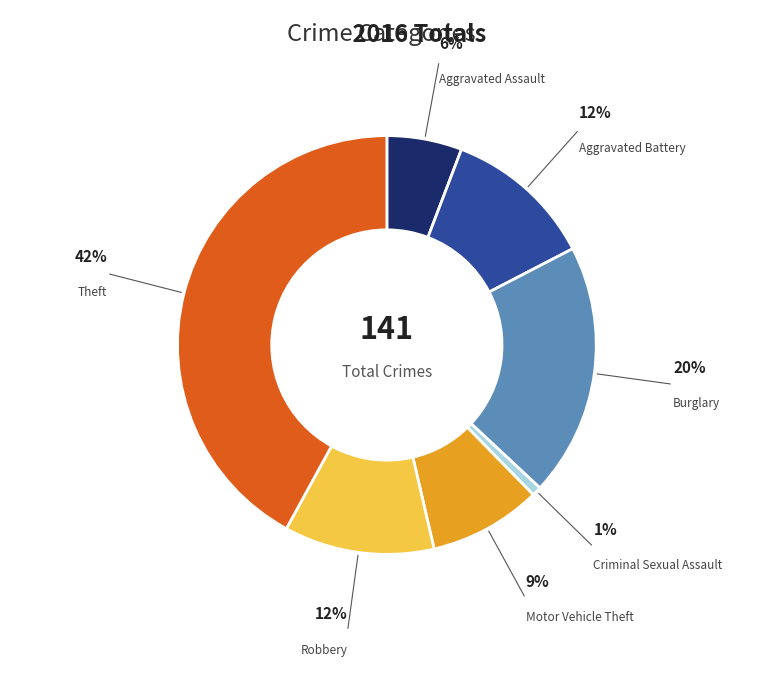

What is the total percentage of Aggravated Battery and Aggravated Assault?

17.4%